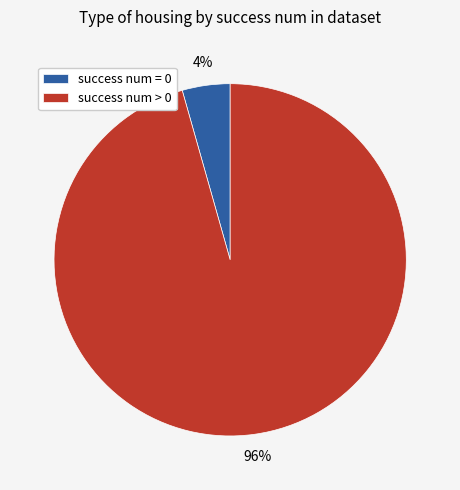

Rank the categories by value from highest to lowest.

success num > 0, success num = 0